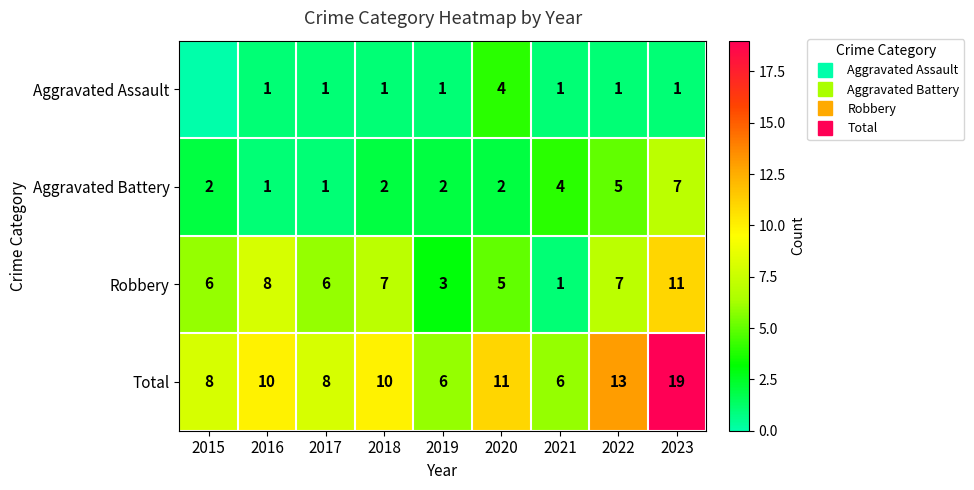

How many series are shown in this chart?

4